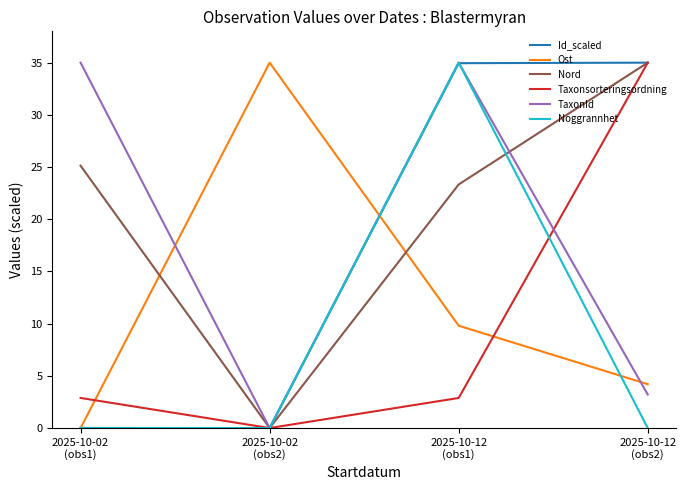

Which series has the largest total across all categories?

Nord